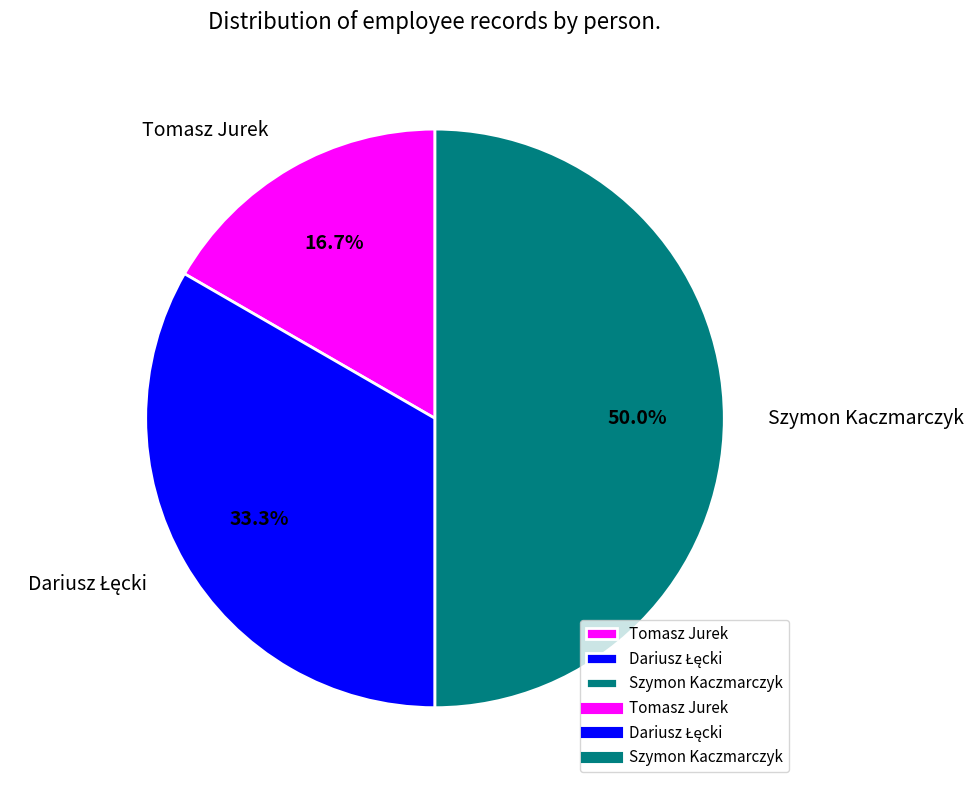

How many slices are in this pie chart?

3